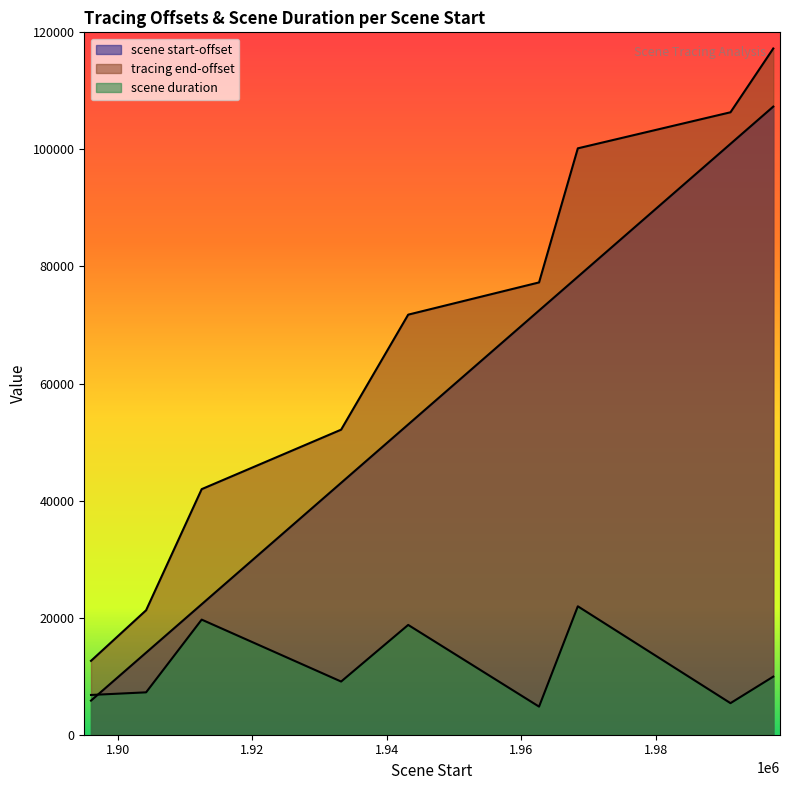

What is the value of the scene start-offset point at the 6th from the left?

72474